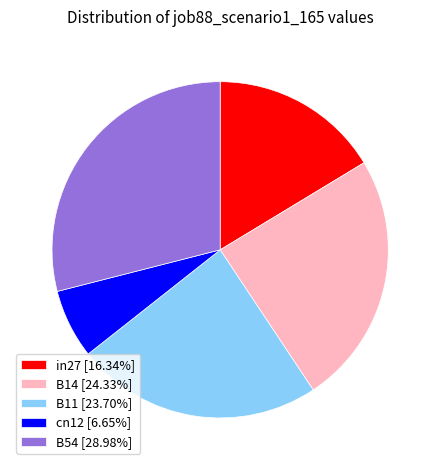

Is there any slice that represents more than half of the pie?

No